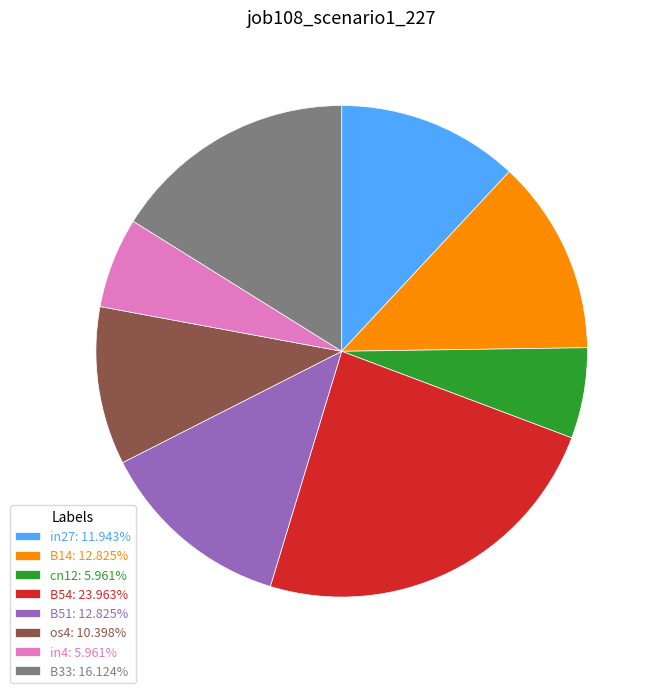

Combined, do in4: 5.961% and B51: 12.825% account for over 50%?

No